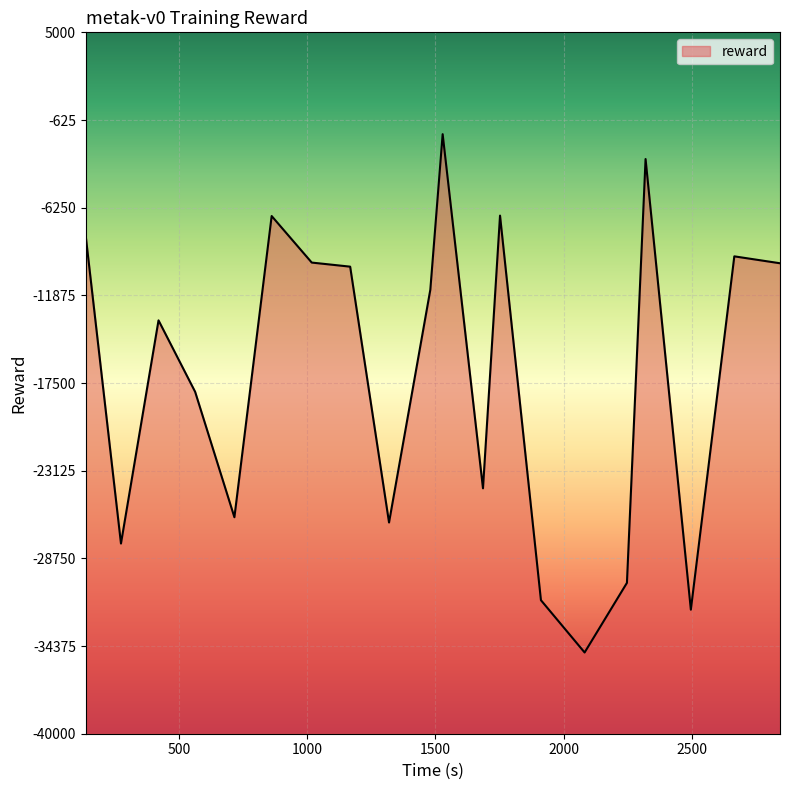

What is the difference between the maximum and minimum values?

33254.4